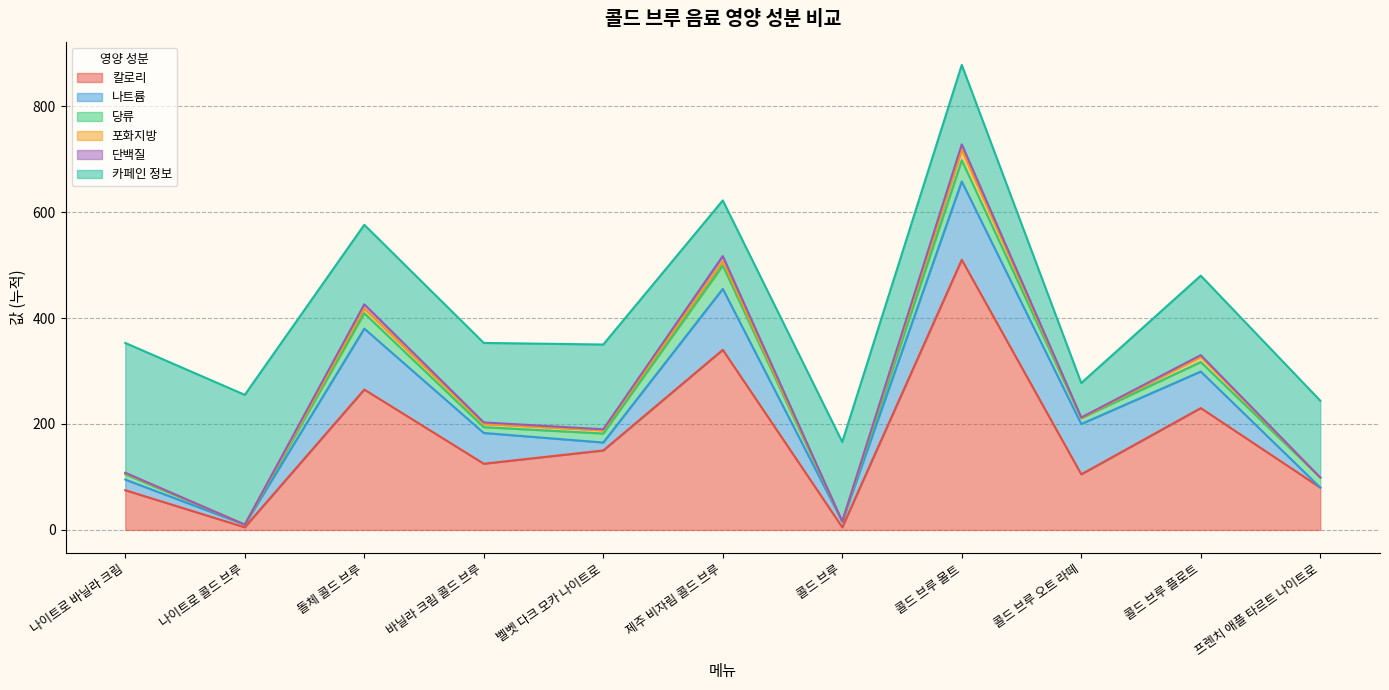

Is it true that 단백질 equals 0.0 at 프렌치 애플 타르트 나이트로?

True